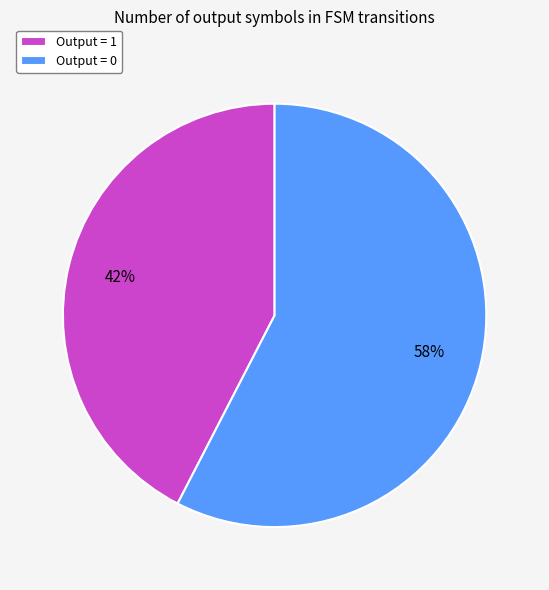

To the nearest percent, what portion does Output = 1 represent?

42%